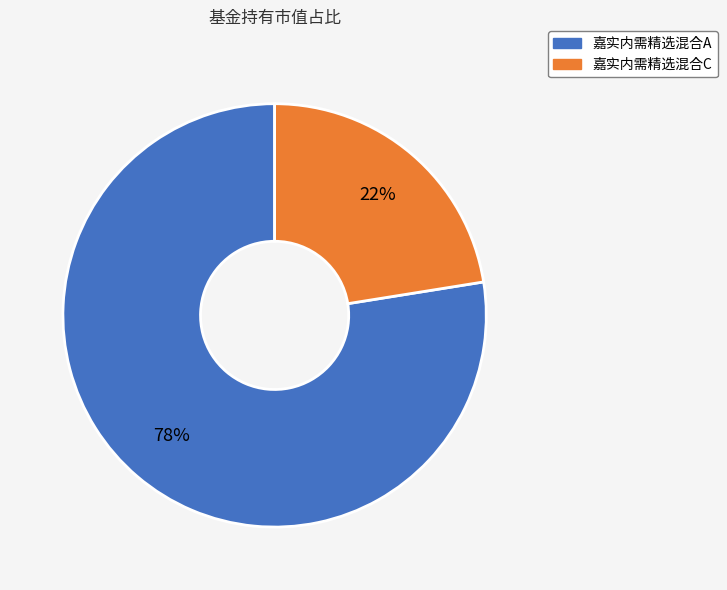

To the nearest percent, what is the average slice percentage?

50%